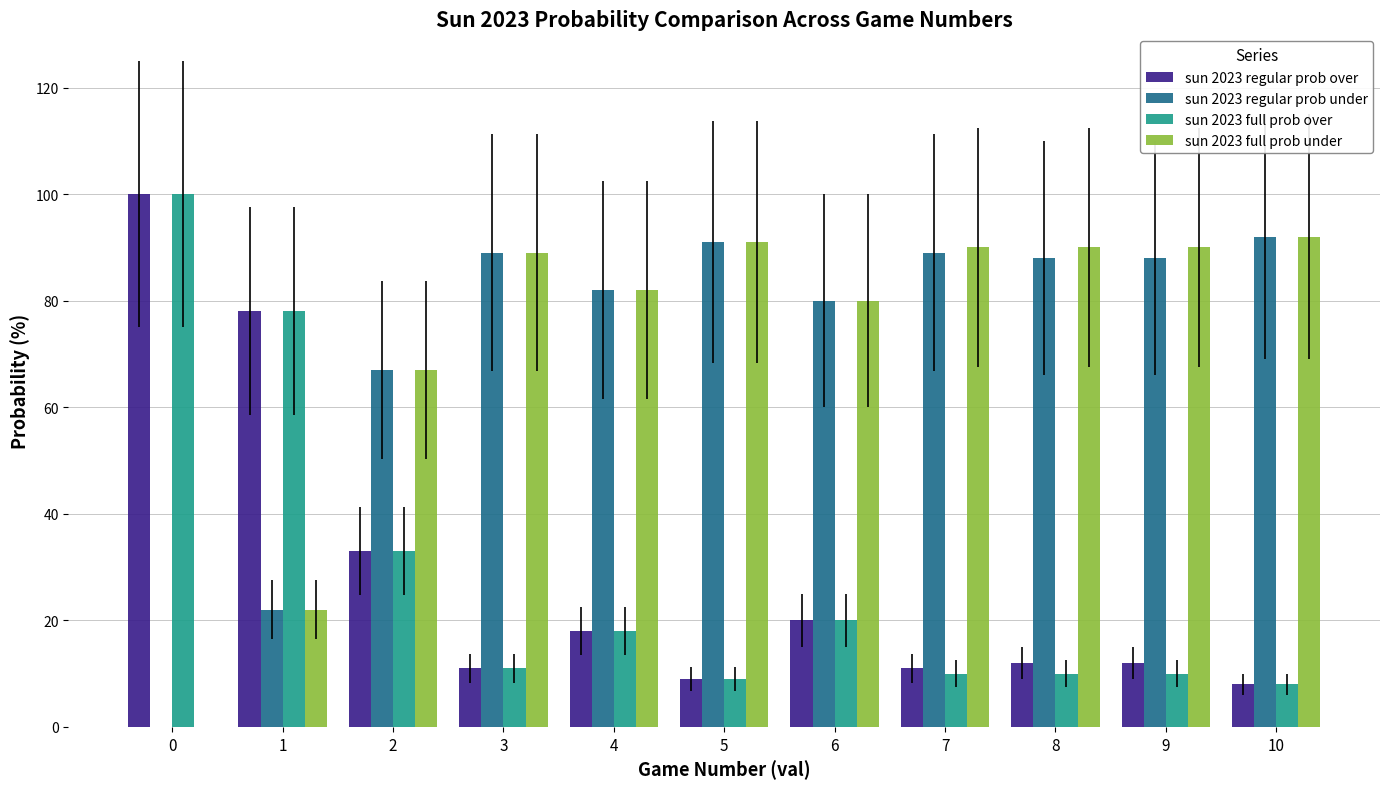

At which label is sun 2023 regular prob under closest to 46?

2